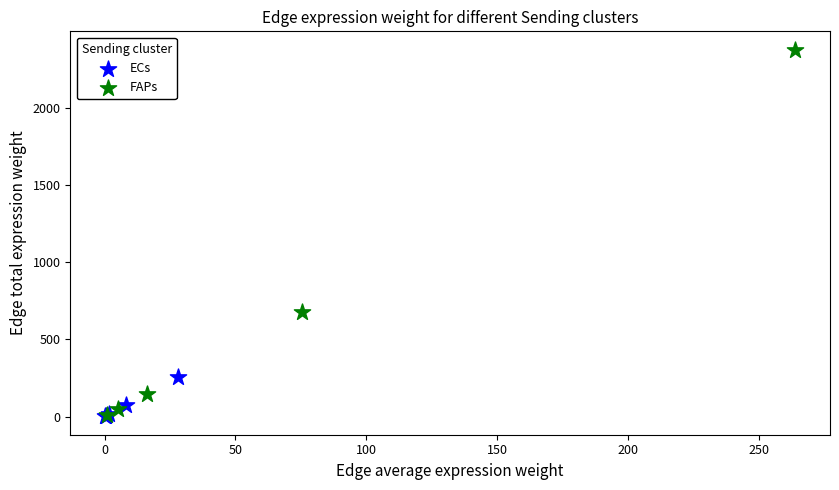

Which series contains the highest Y value?

FAPs